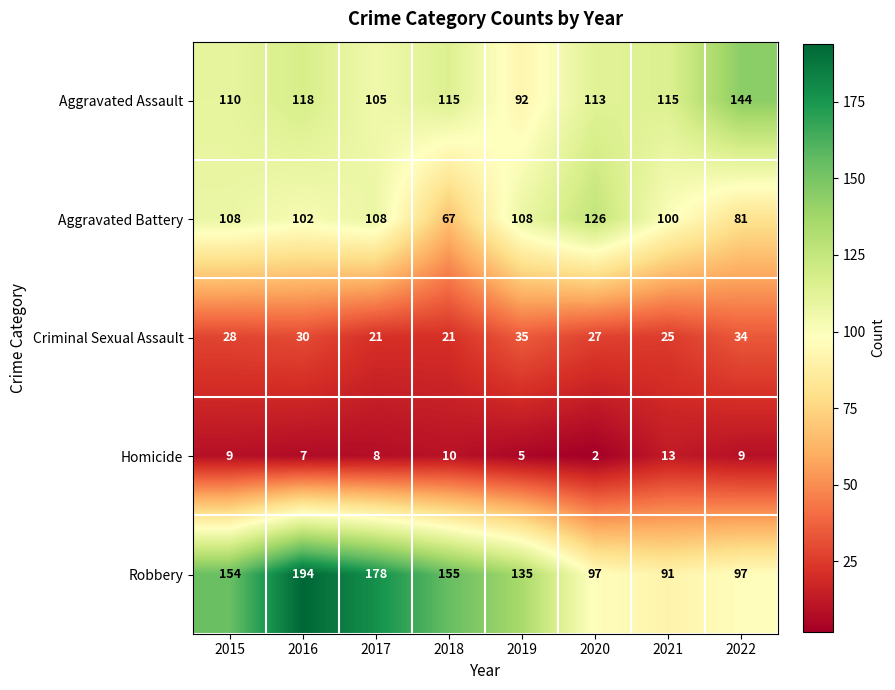

What is the average value of the Criminal Sexual Assault series?

28